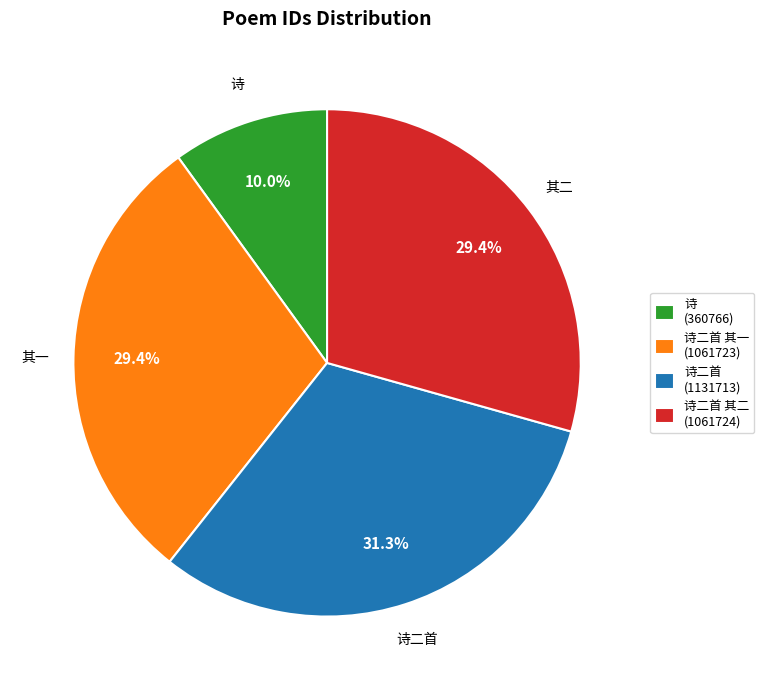

Which slice is the largest?

诗二首 (1131713)